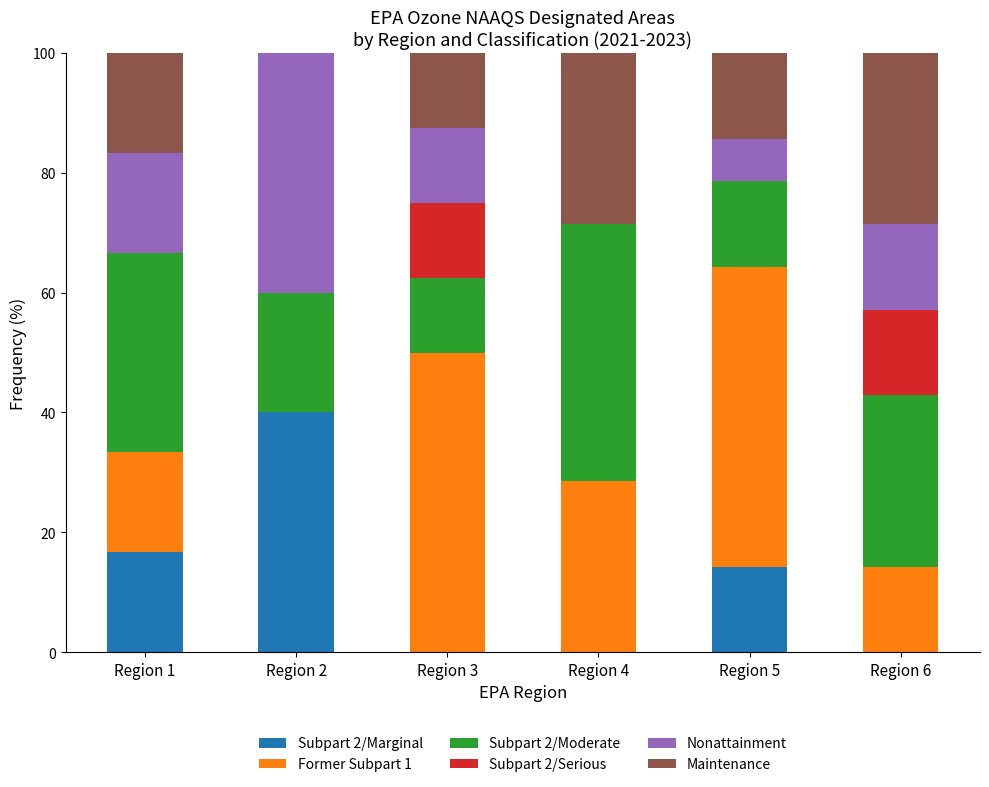

At which label does Subpart 2/Marginal reach its peak?

Region 2